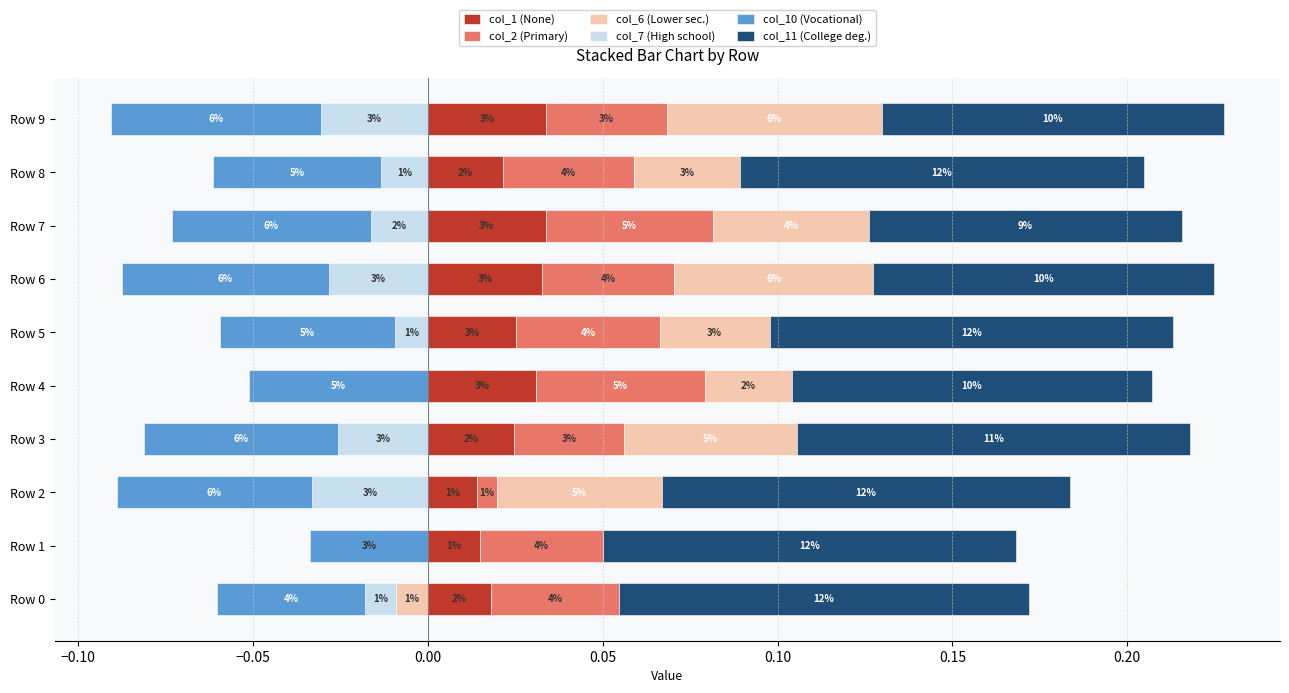

Between Row 8 and Row 7, which is larger?

Row 7